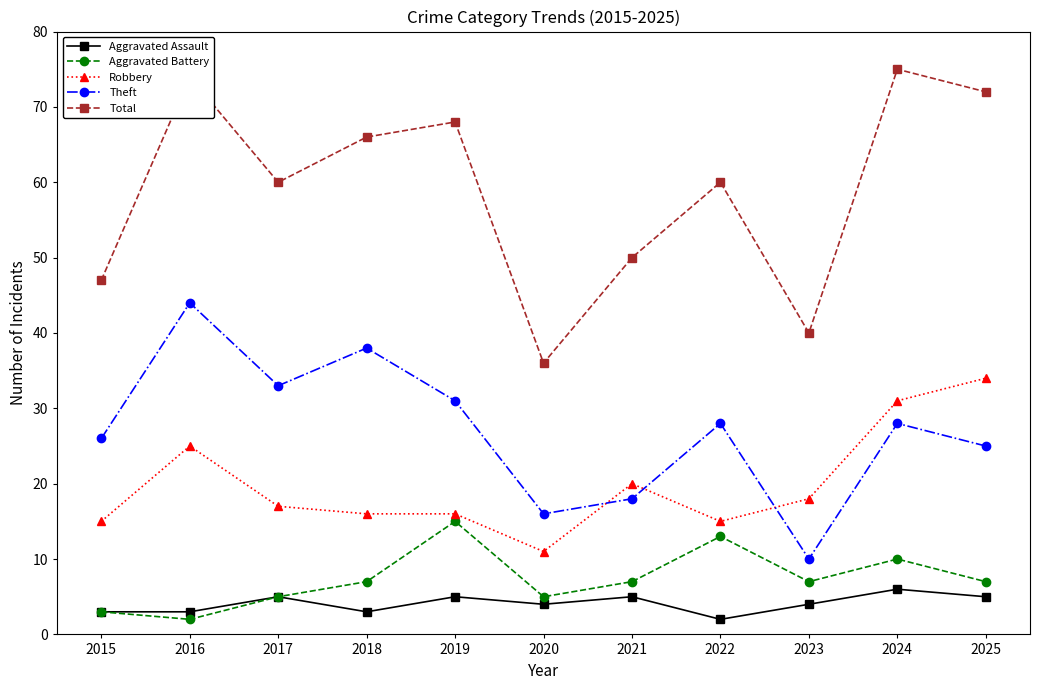

At which label does Total reach its minimum?

2020